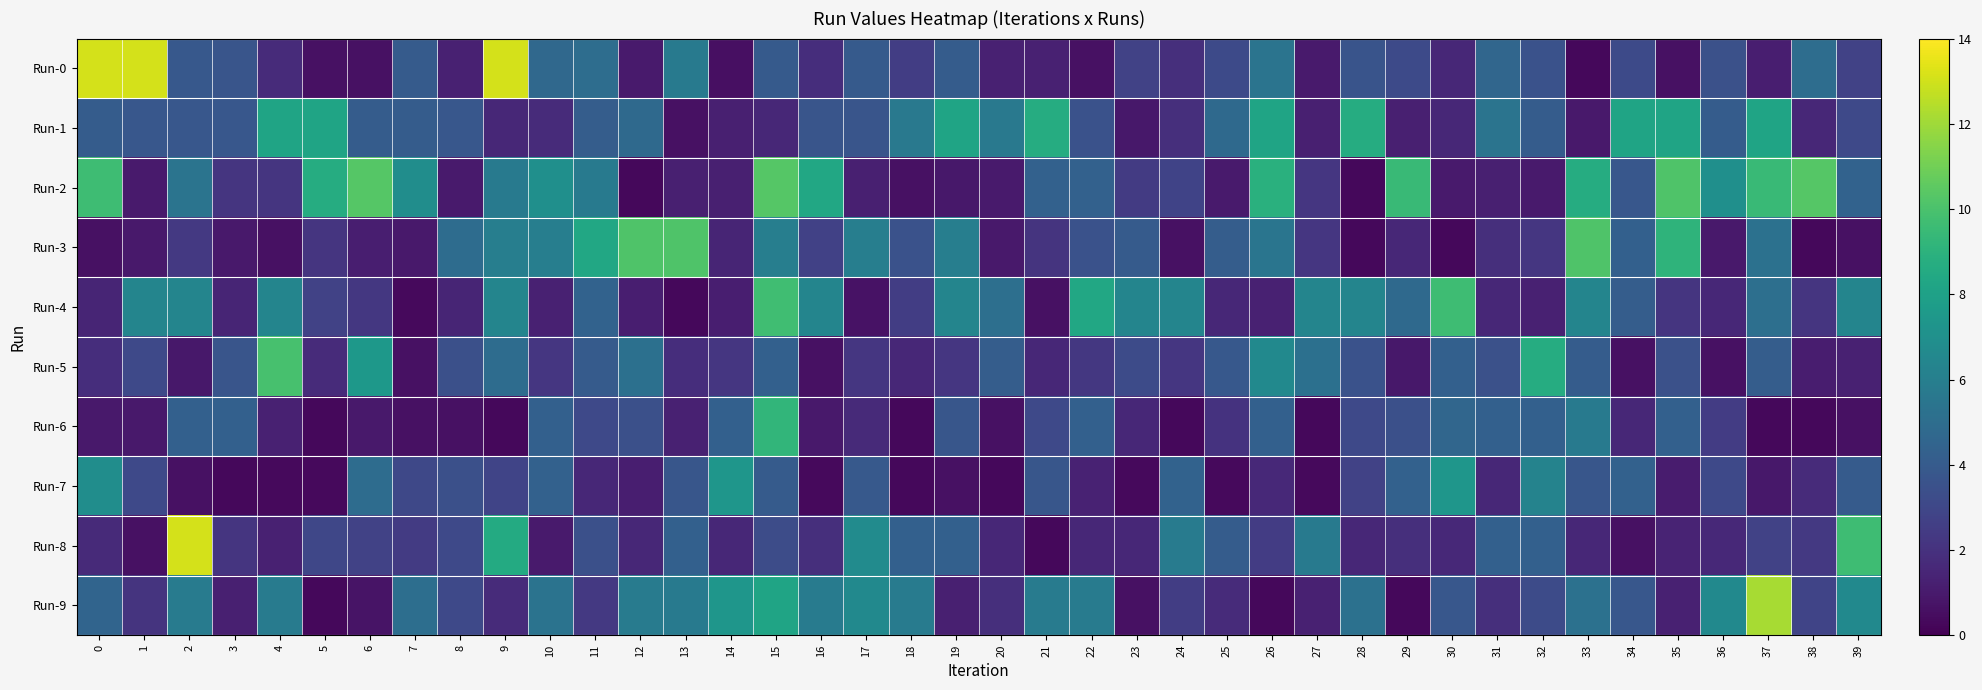

Rank the series at 25 from lowest to highest value.

Run-7, Run-2, Run-4, Run-9, Run-6, Run-0, Run-5, Run-8, Run-3, Run-1